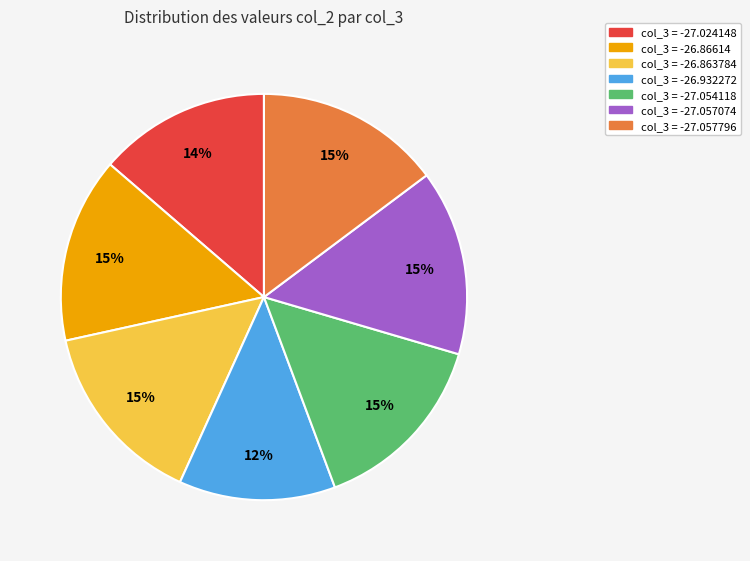

Does any single category account for the majority?

No